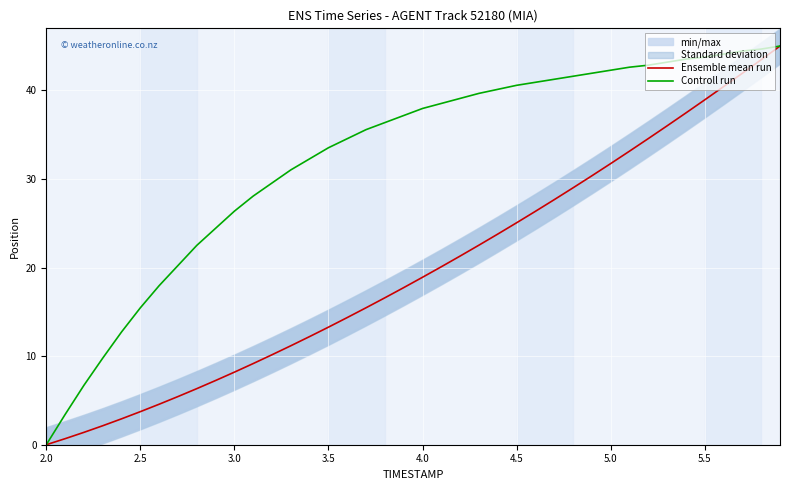

How many lines are shown in the chart?

2